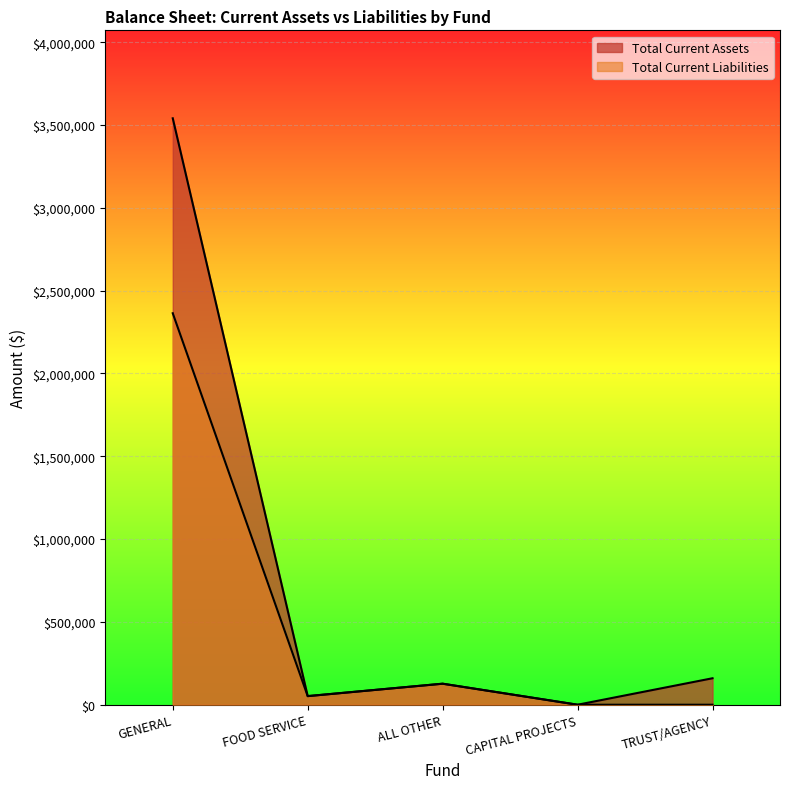

Reading right to left, list all the values displayed in this chart.

Total Current Assets: 159834.3	0.0	126905.1	51959.0	3540862.8
Total Current Liabilities: 0.0	0.0	126905.1	51959.0	2363818.0